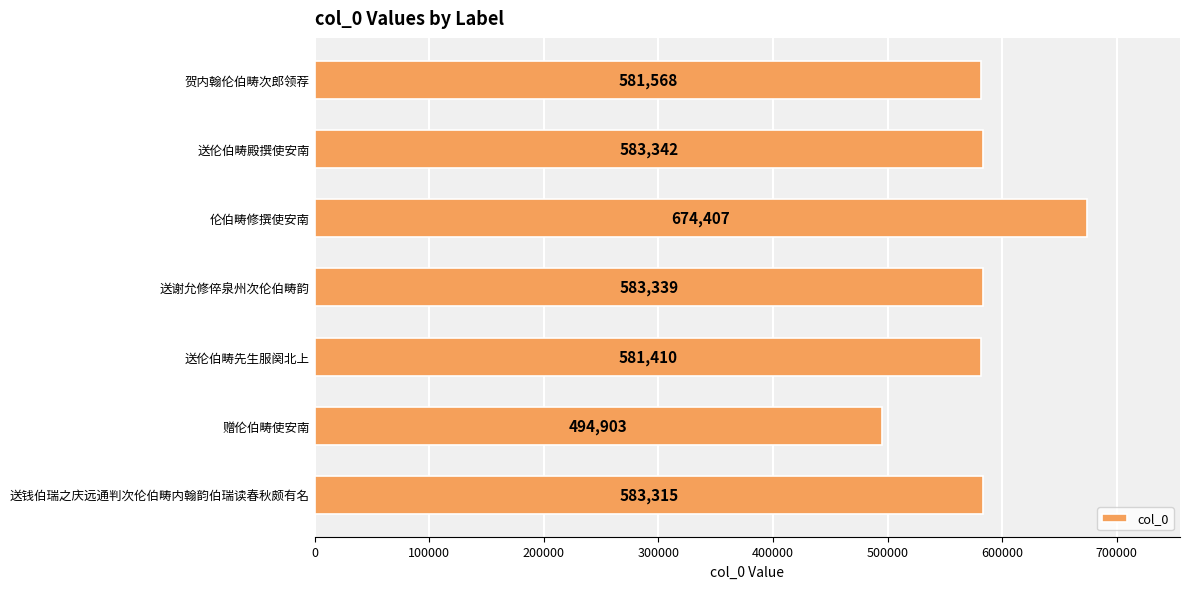

What is the difference between the maximum and minimum values?

179504